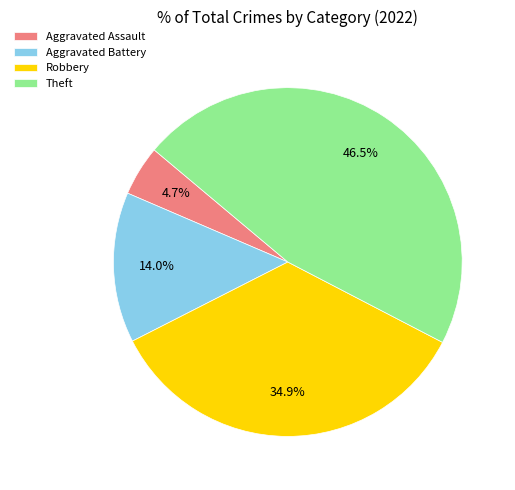

What percentage is NOT represented by Robbery?

65.1%